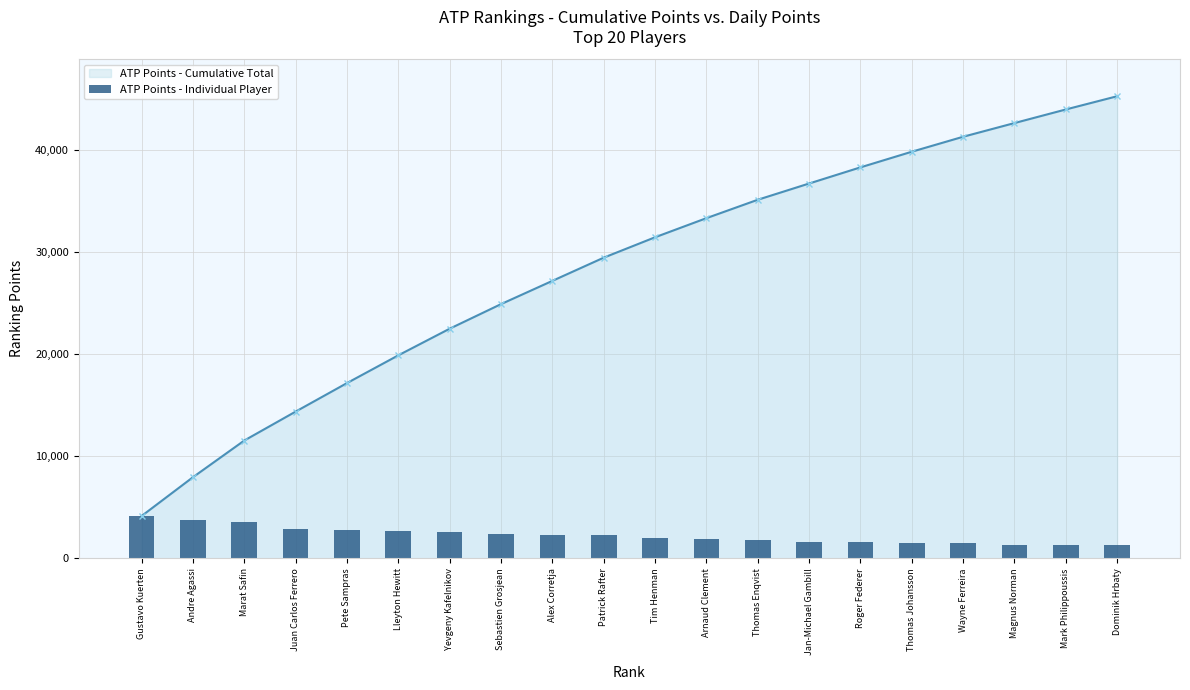

List the labels in order of value, smallest first.

Dominik Hrbaty, Mark Philippoussis, Magnus Norman, Wayne Ferreira, Thomas Johansson, Roger Federer, Jan-Michael Gambill, Thomas Enqvist, Arnaud Clement, Tim Henman, Patrick Rafter, Alex Corretja, Sebastien Grosjean, Yevgeny Kafelnikov, Lleyton Hewitt, Pete Sampras, Juan Carlos Ferrero, Marat Safin, Andre Agassi, Gustavo Kuerten